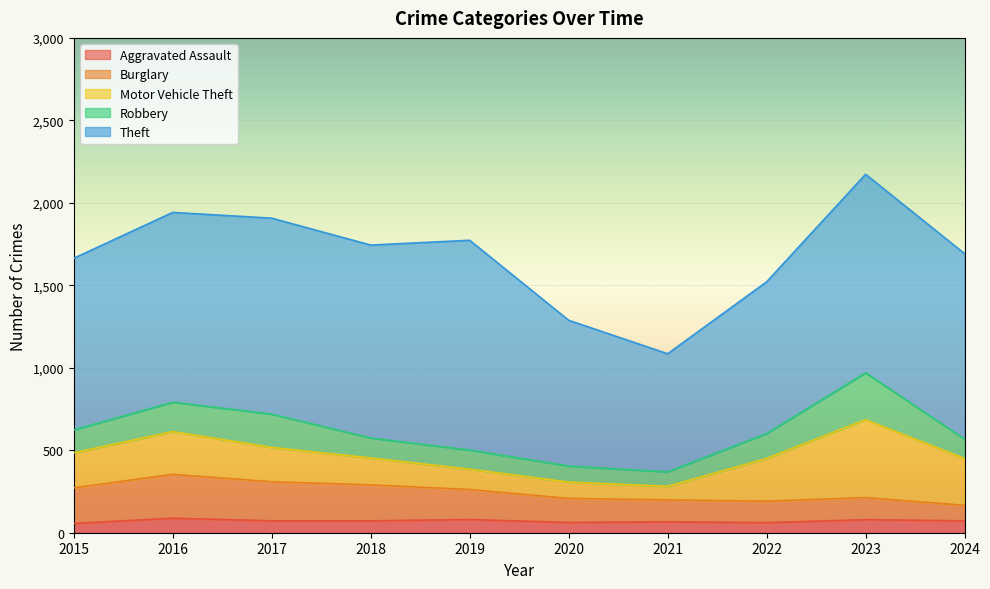

True or false: Burglary and Theft cross at least once.

False